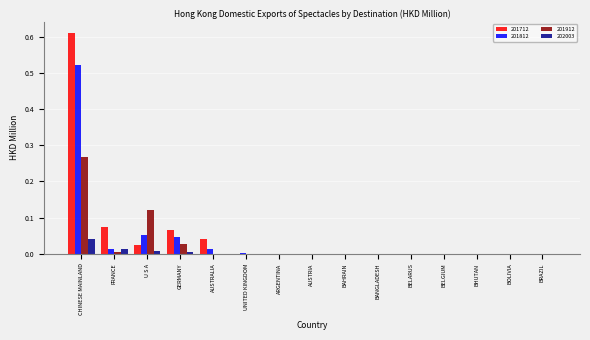

At which category is the sum across all series the highest?

CHINESE MAINLAND